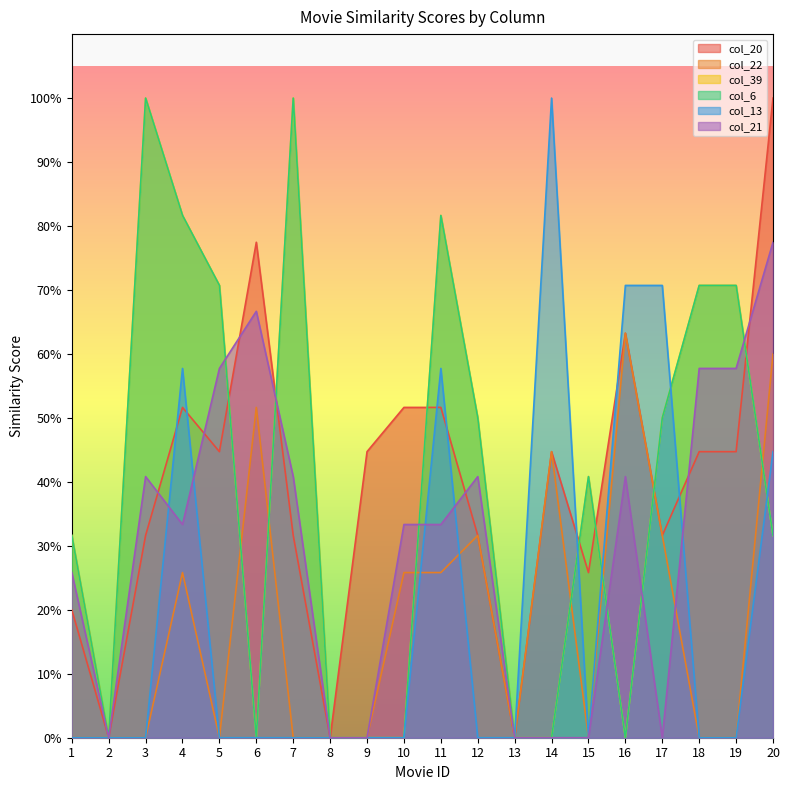

At which category does col_39 reach its first local peak?

3